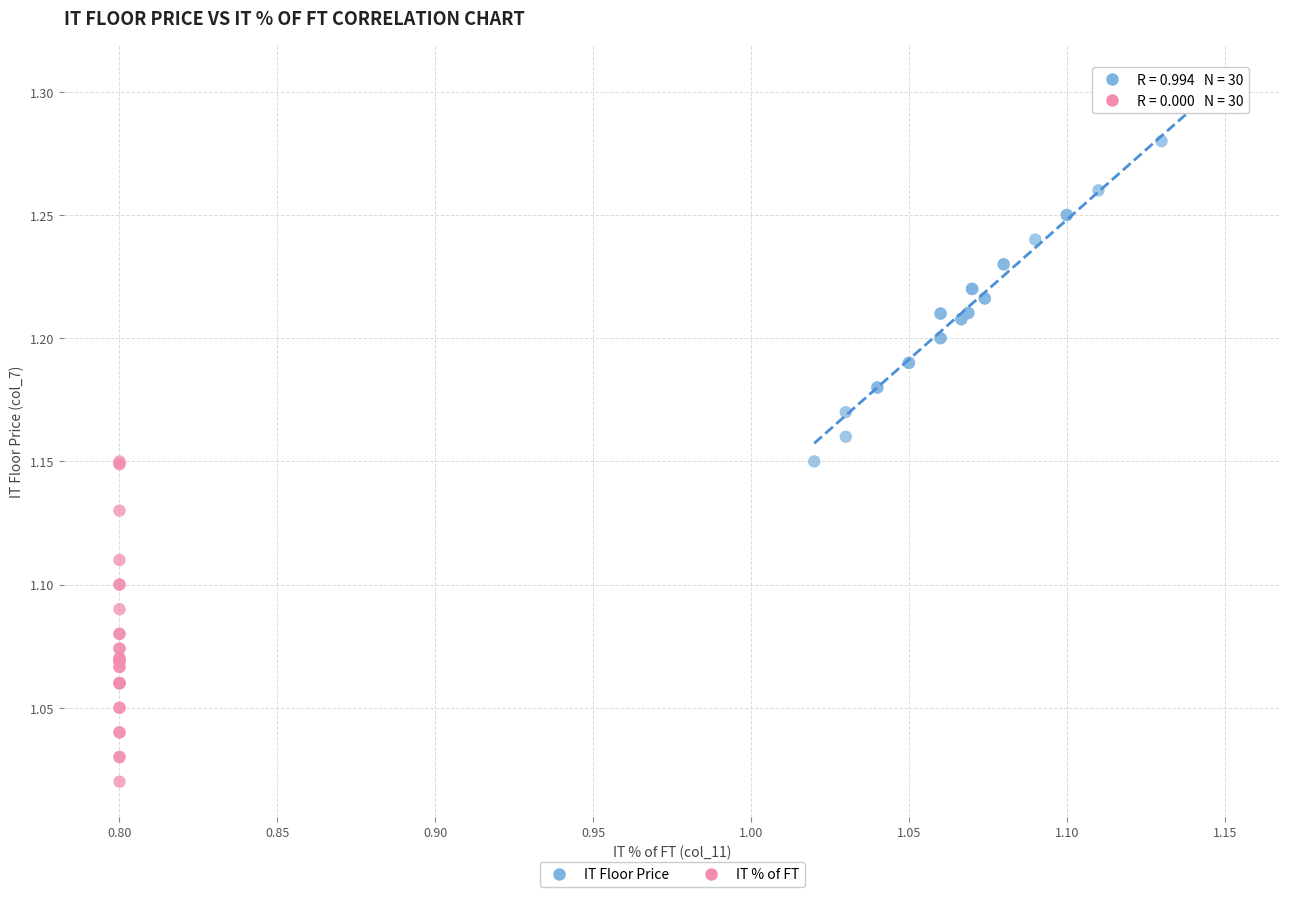

Which series contains the highest Y value?

IT Floor Price